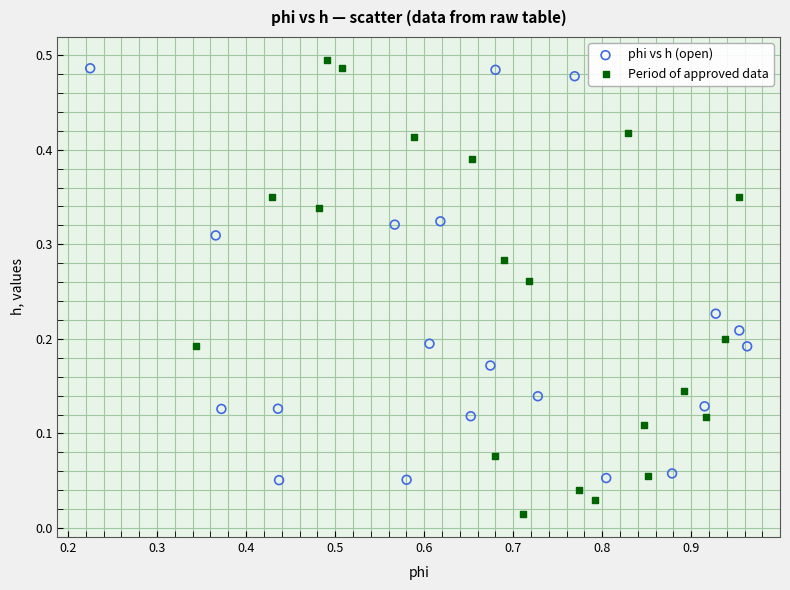

Which series has the widest spread of Y values?

Period of approved data